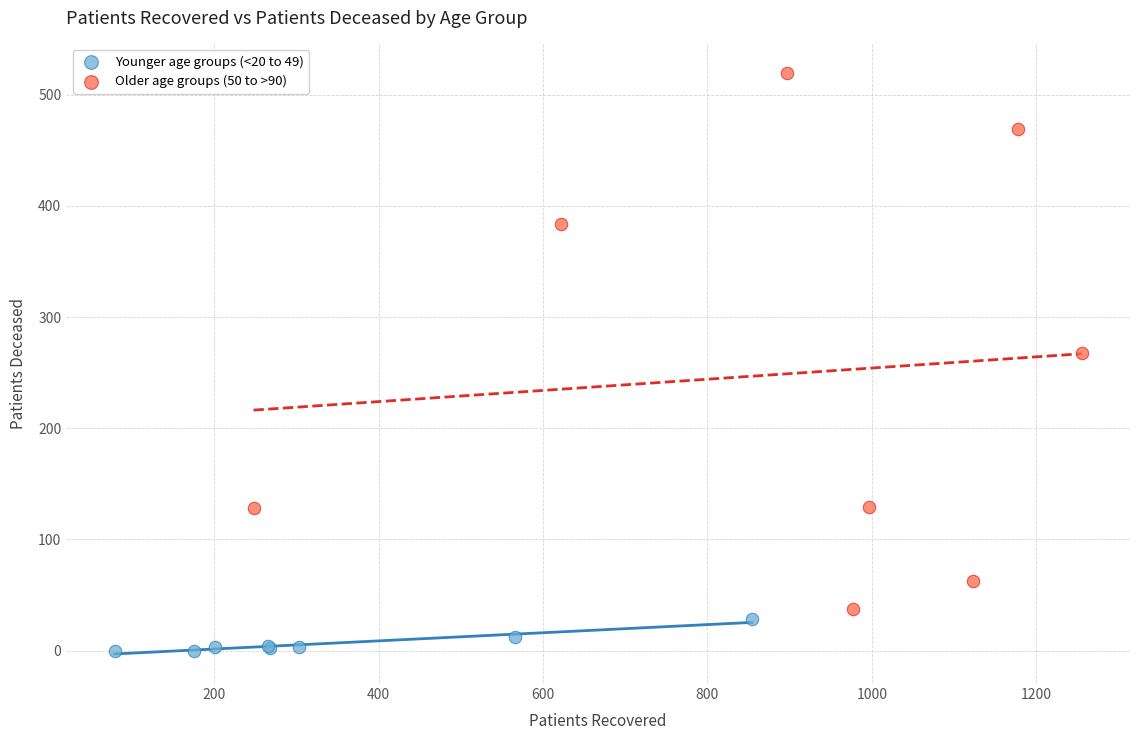

Which series reaches the minimum Y coordinate?

Younger age groups (<20 to 49)